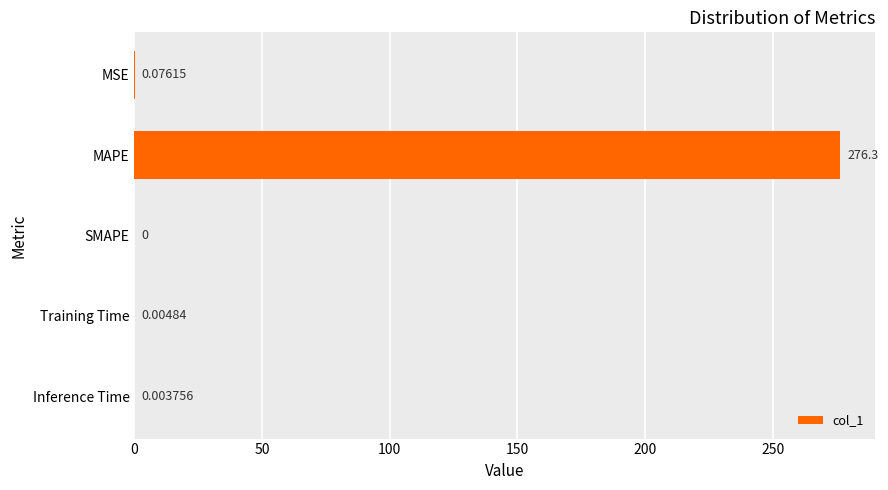

Where is the data nearest to the value 138?

MSE